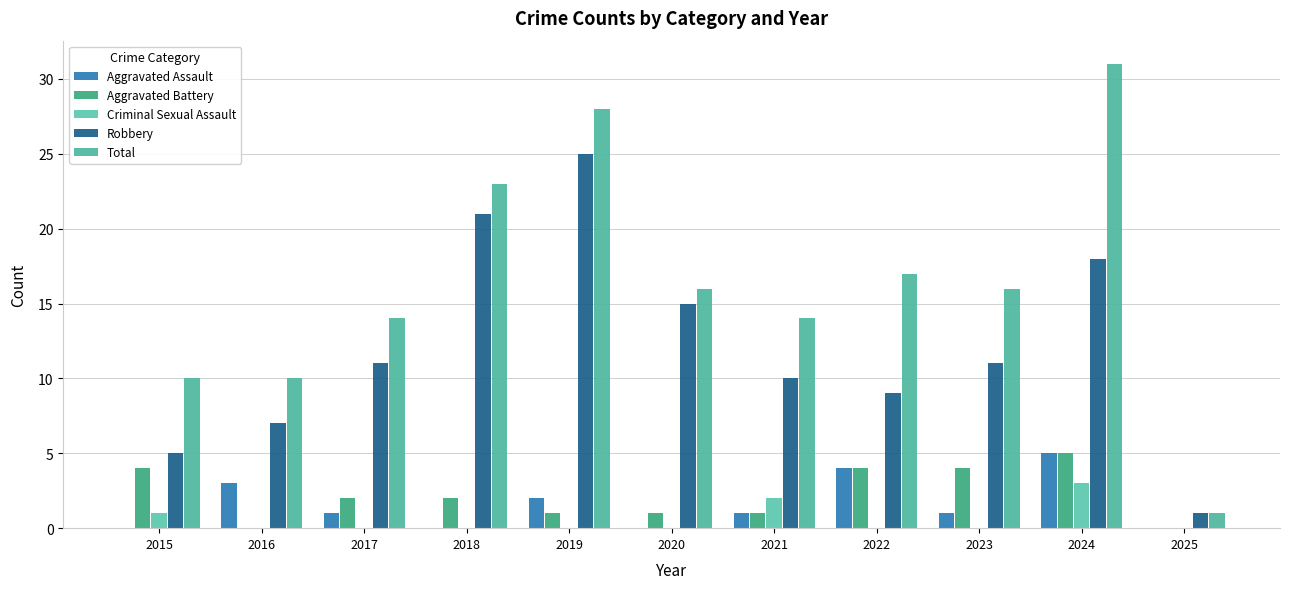

How many groups of bars are there?

11